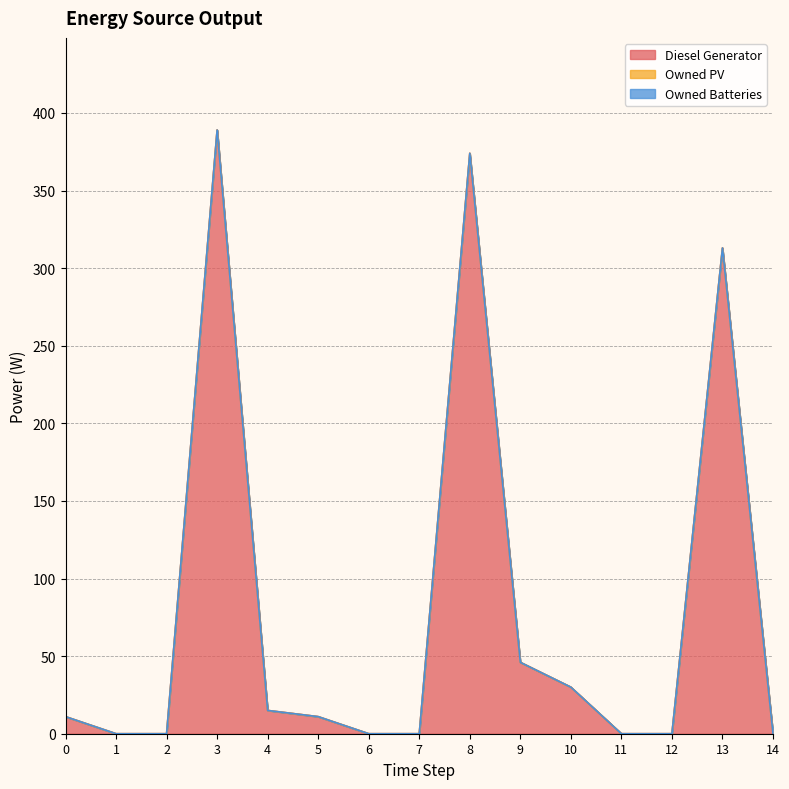

Is it true that Owned PV equals 0 at 0?

True